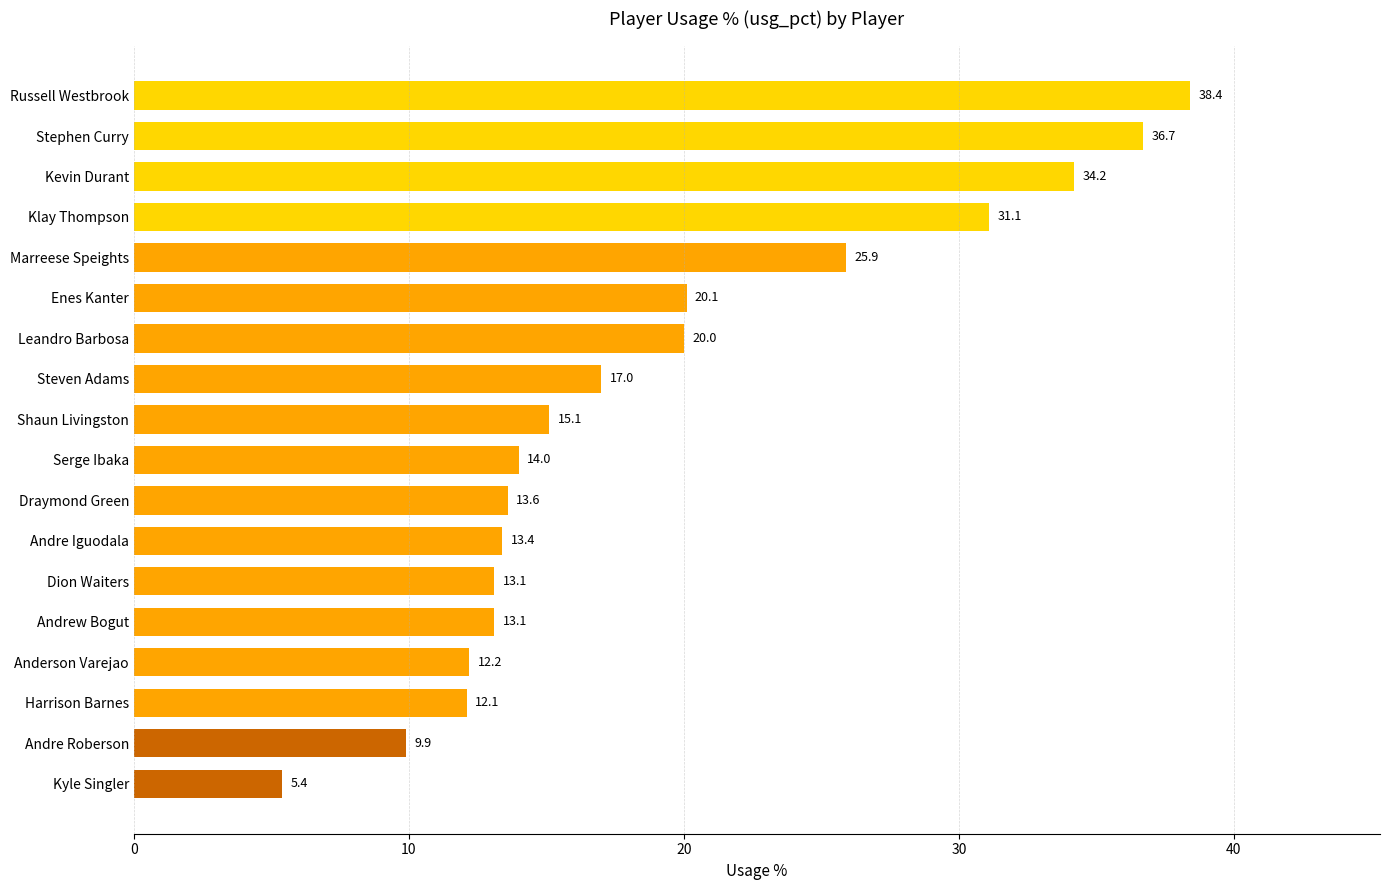

At which label is the value closest to 21?

Enes Kanter